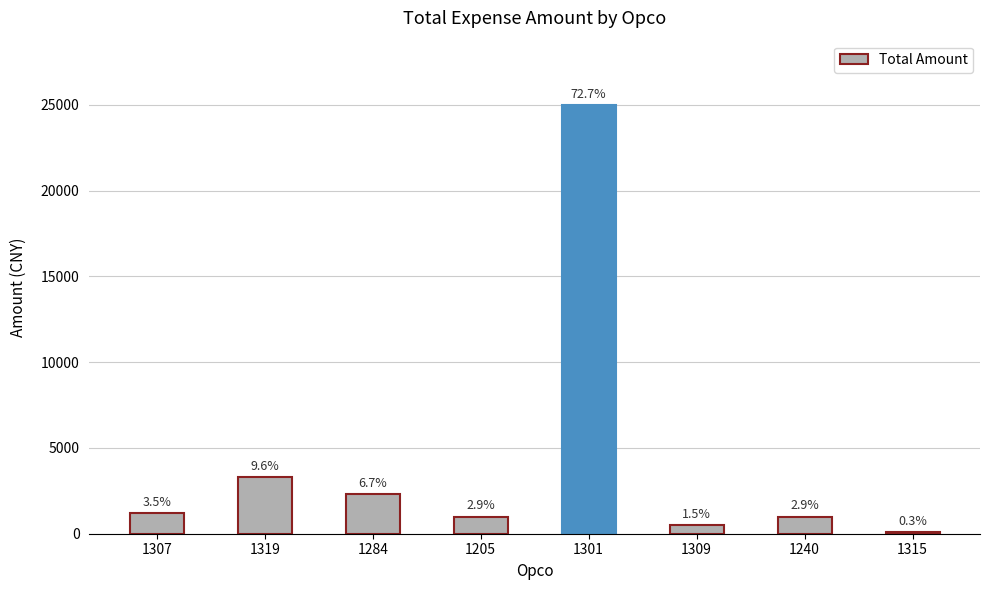

The value at 1319 is 3300. True or false?

True